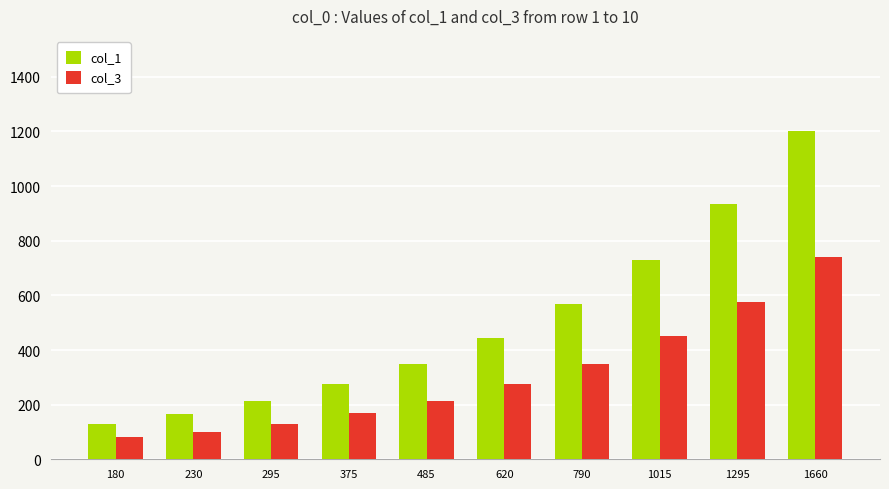

How many distinct data groups are displayed?

2